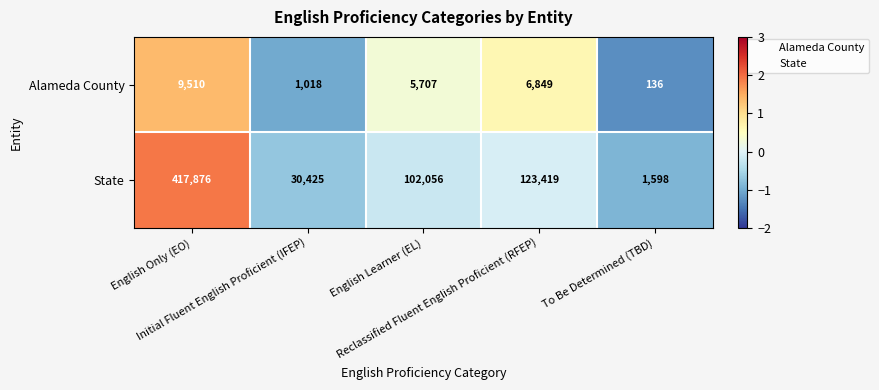

List the series in order of their overall mean, highest first.

State, Alameda County